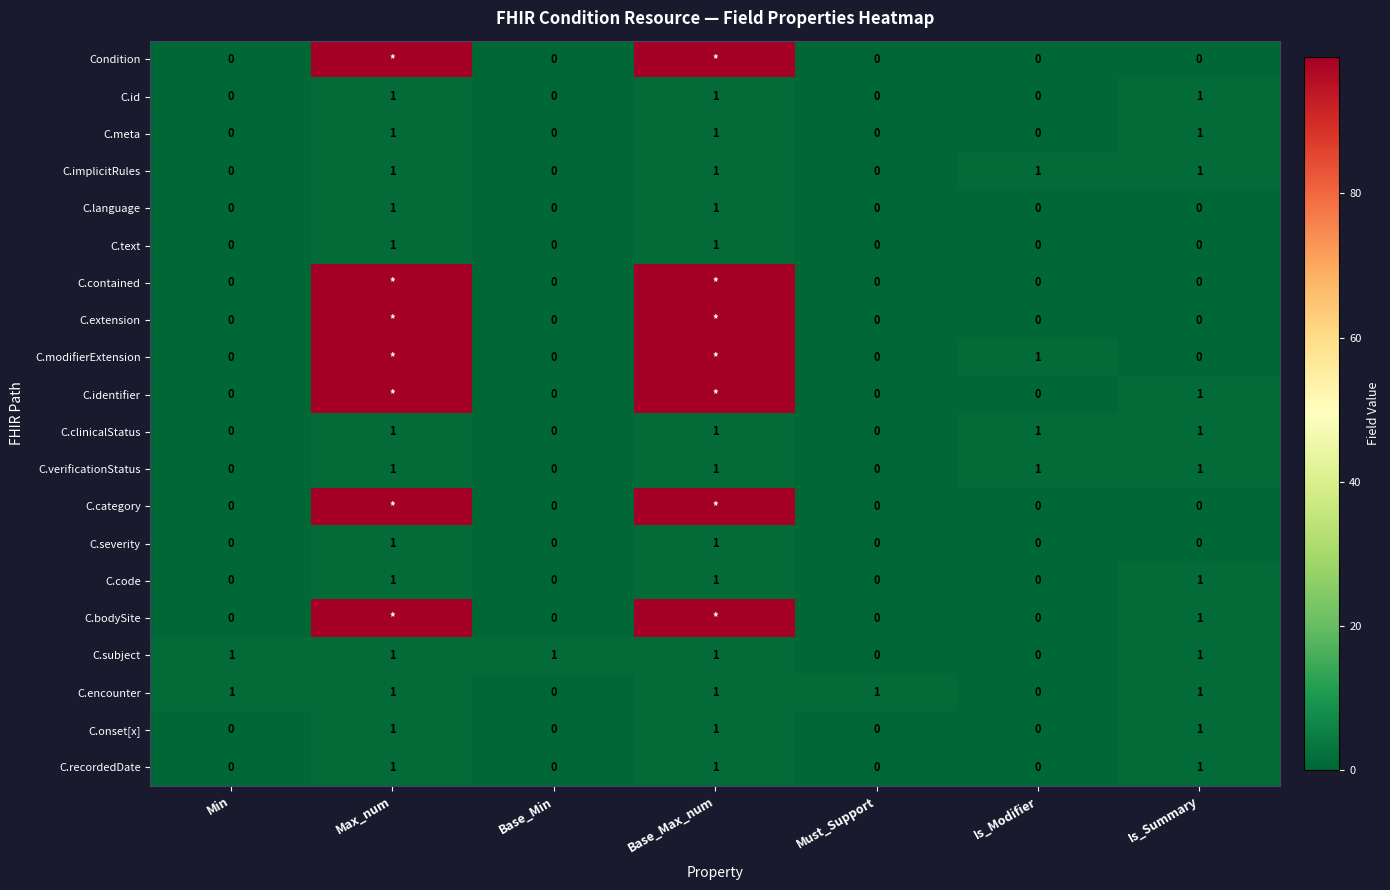

Which label corresponds to the largest value in the chart?

Max_num